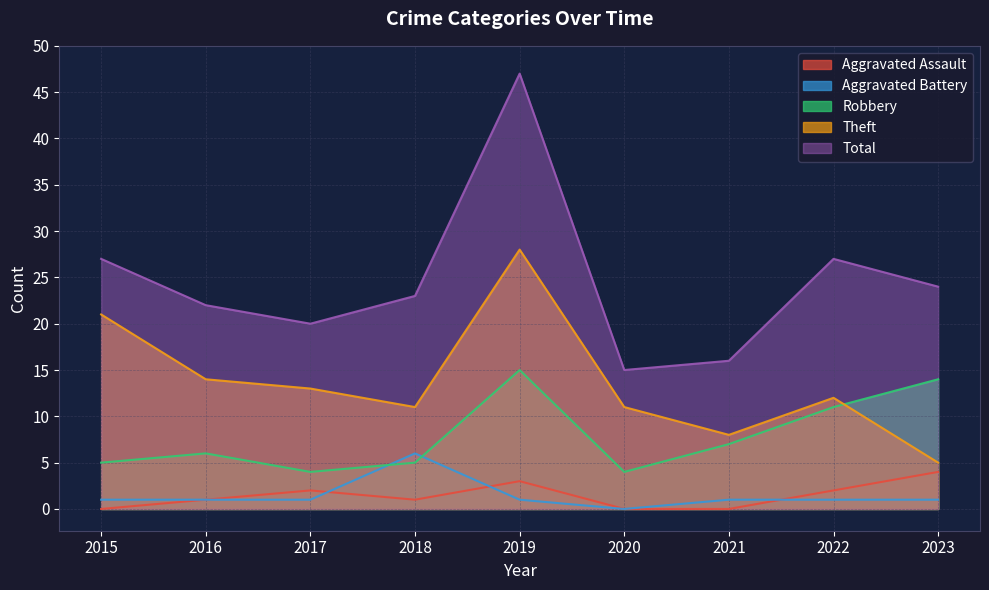

Where is the first local minimum for Aggravated Battery?

2020